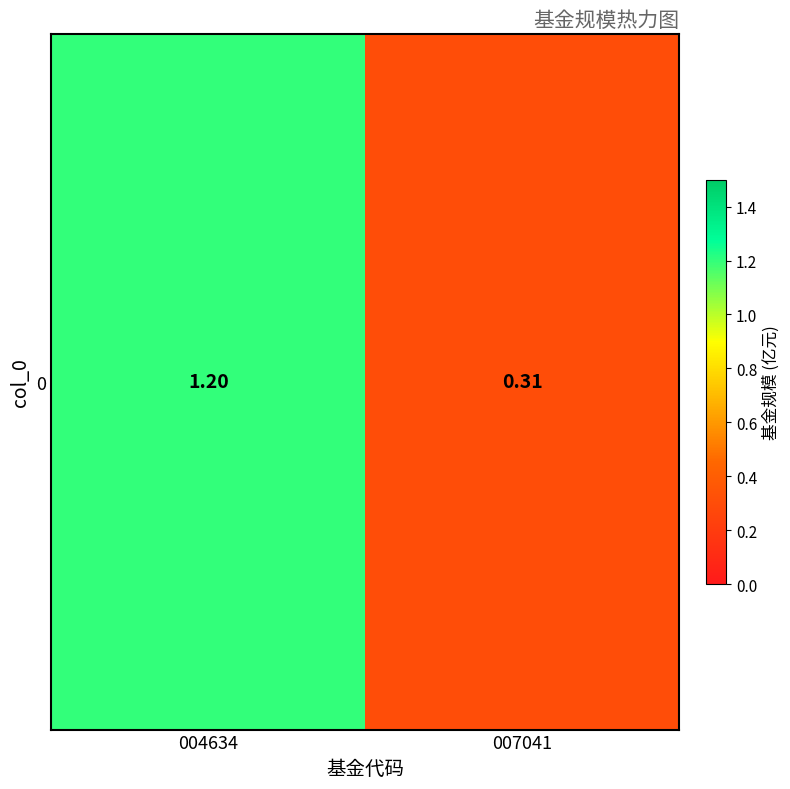

Rank the categories by value from lowest to highest.

007041, 004634